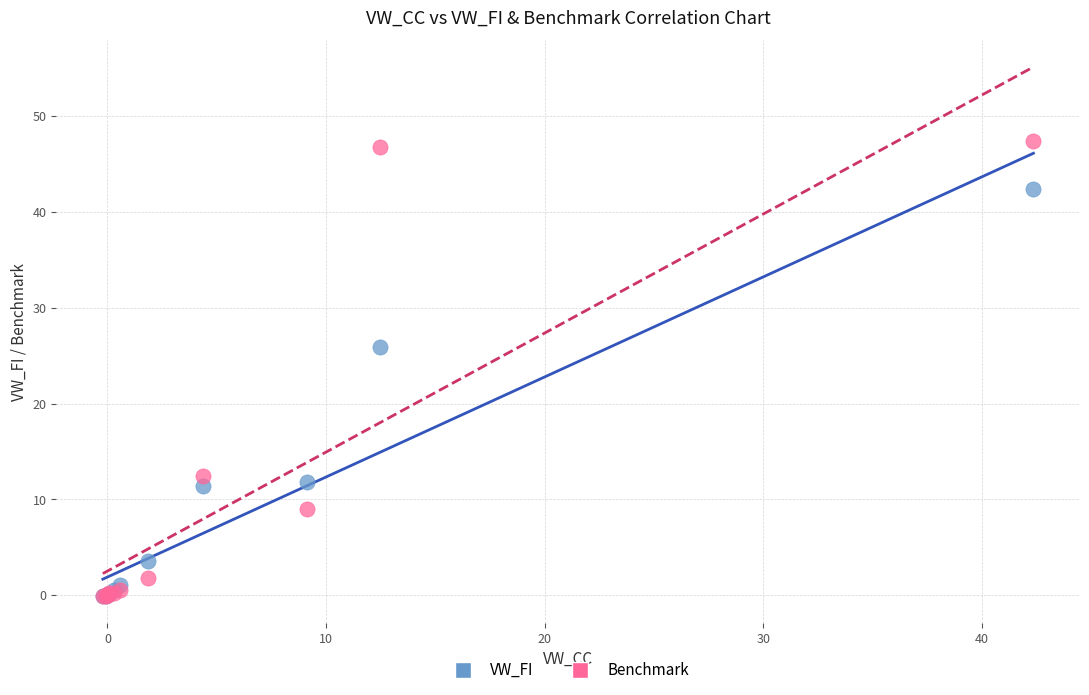

Across all series, what Y value is closest to 23?

25.9